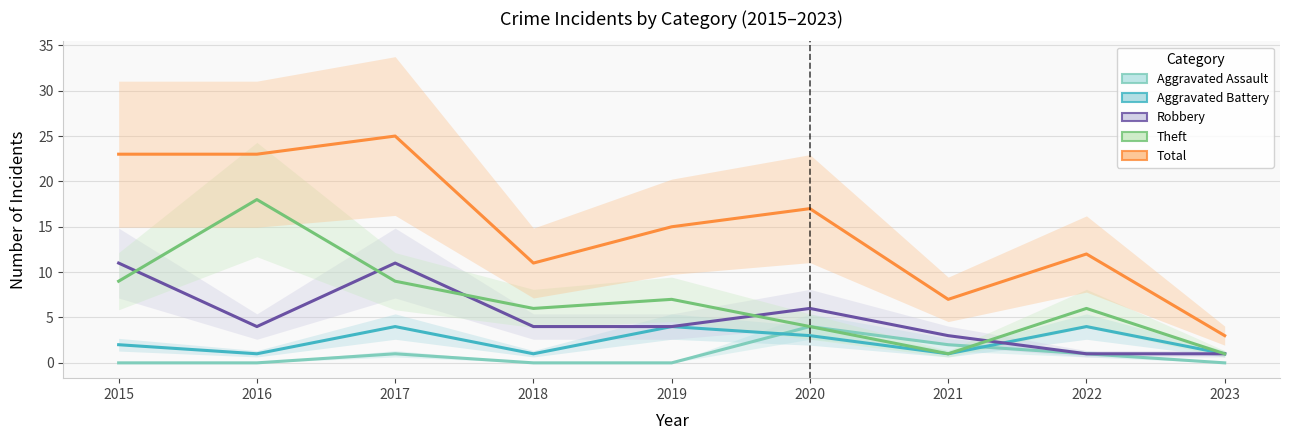

What is the value of the Total point at the 7th from the left?

7